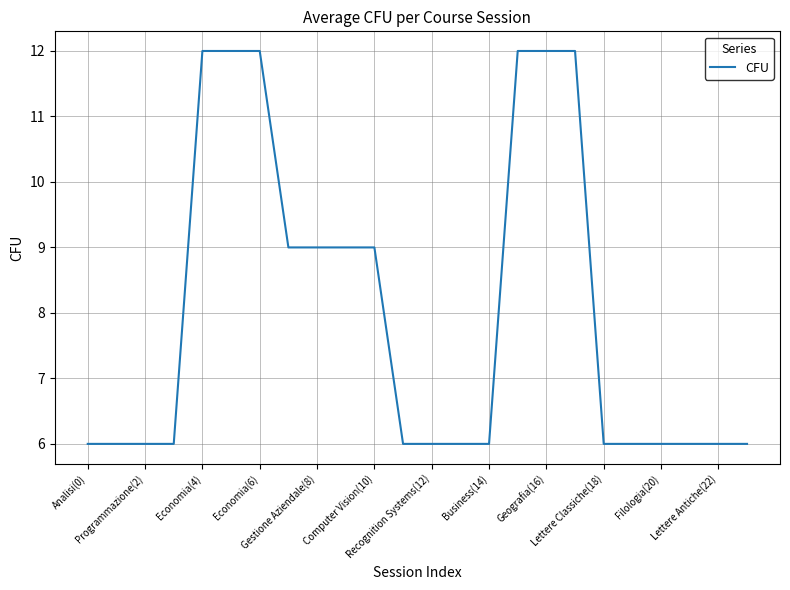

What is the maximum value shown in the chart?

12